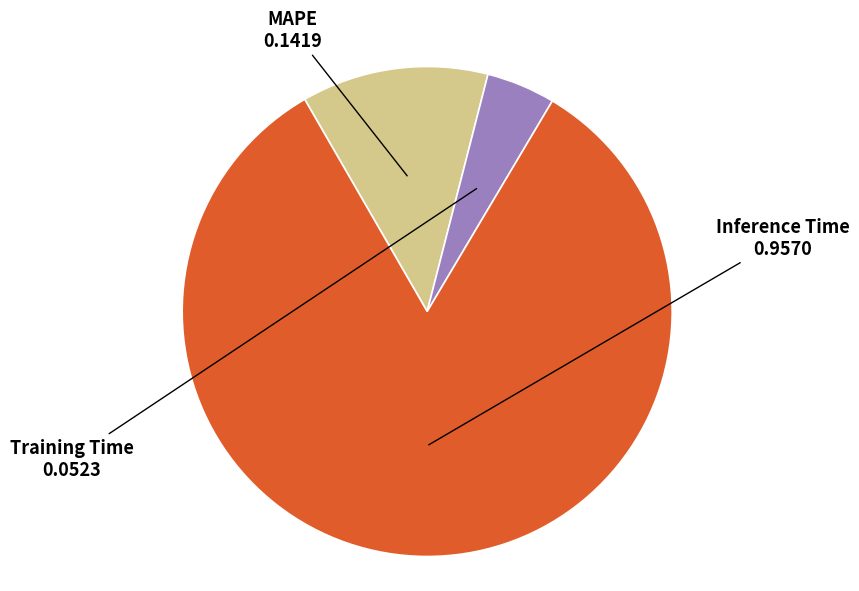

What is the largest slice in the pie chart?

Inference Time